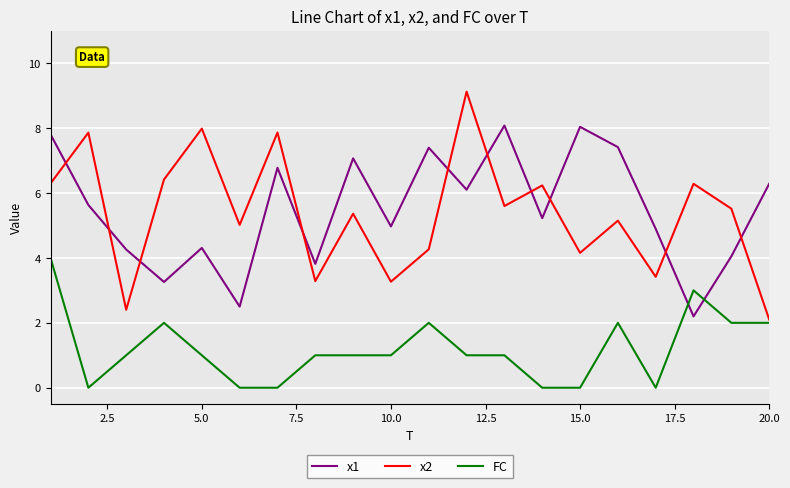

What is the greatest value displayed?

9.1